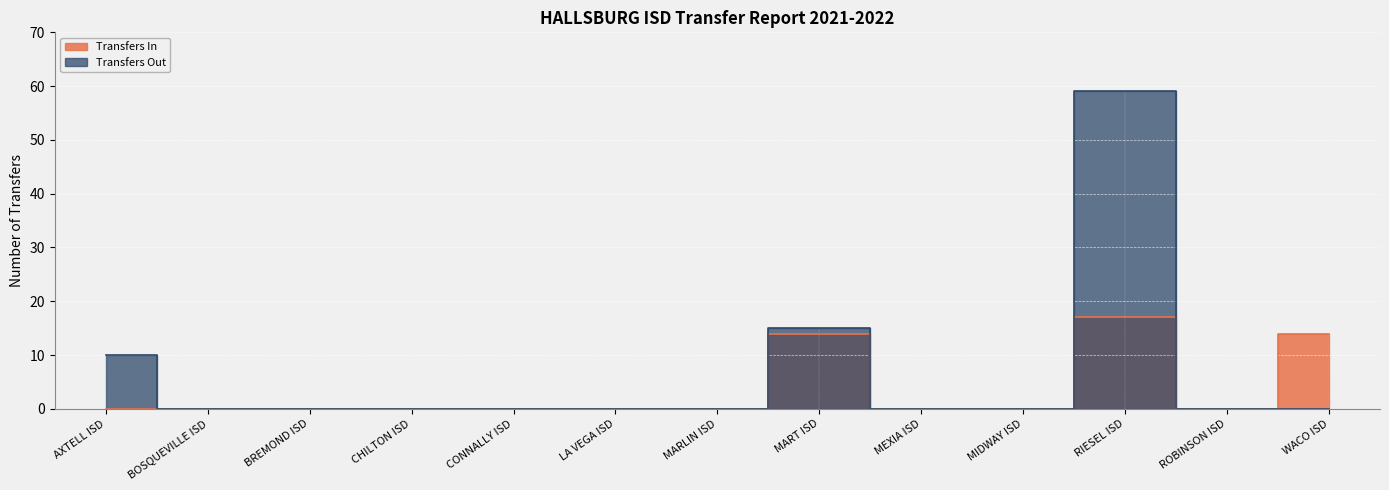

True or false: Transfers In and Transfers Out intersect in this chart.

False